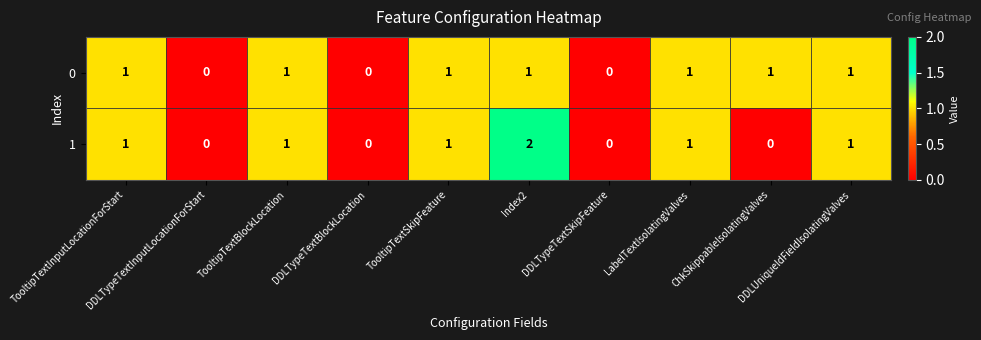

Count the 0 values in the range 0 to 1.

10